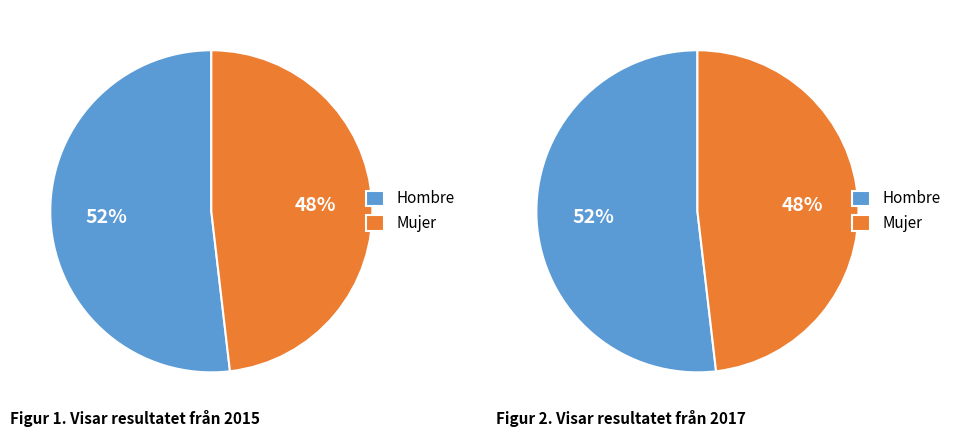

Does any single category account for the majority?

Yes